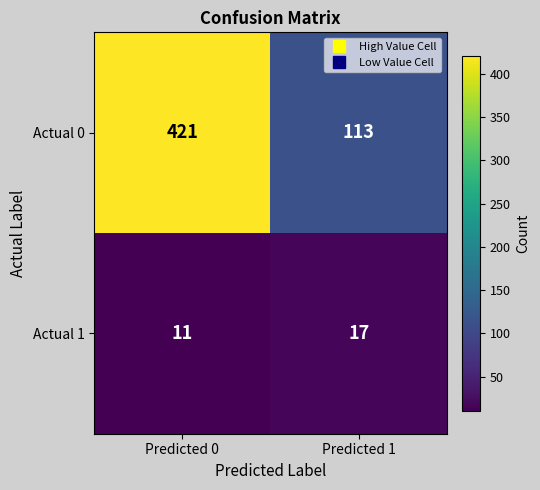

Which series has the largest total across all categories?

Actual 0